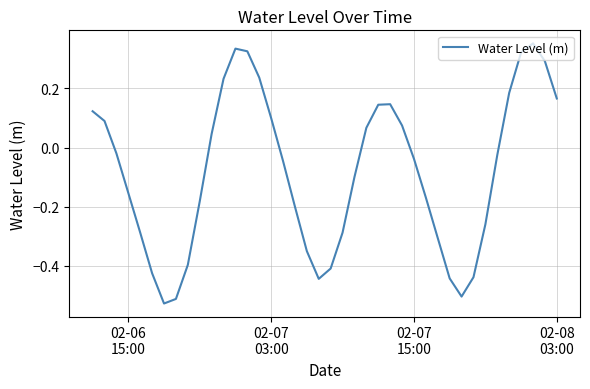

What is the difference between the maximum and minimum values?

0.9